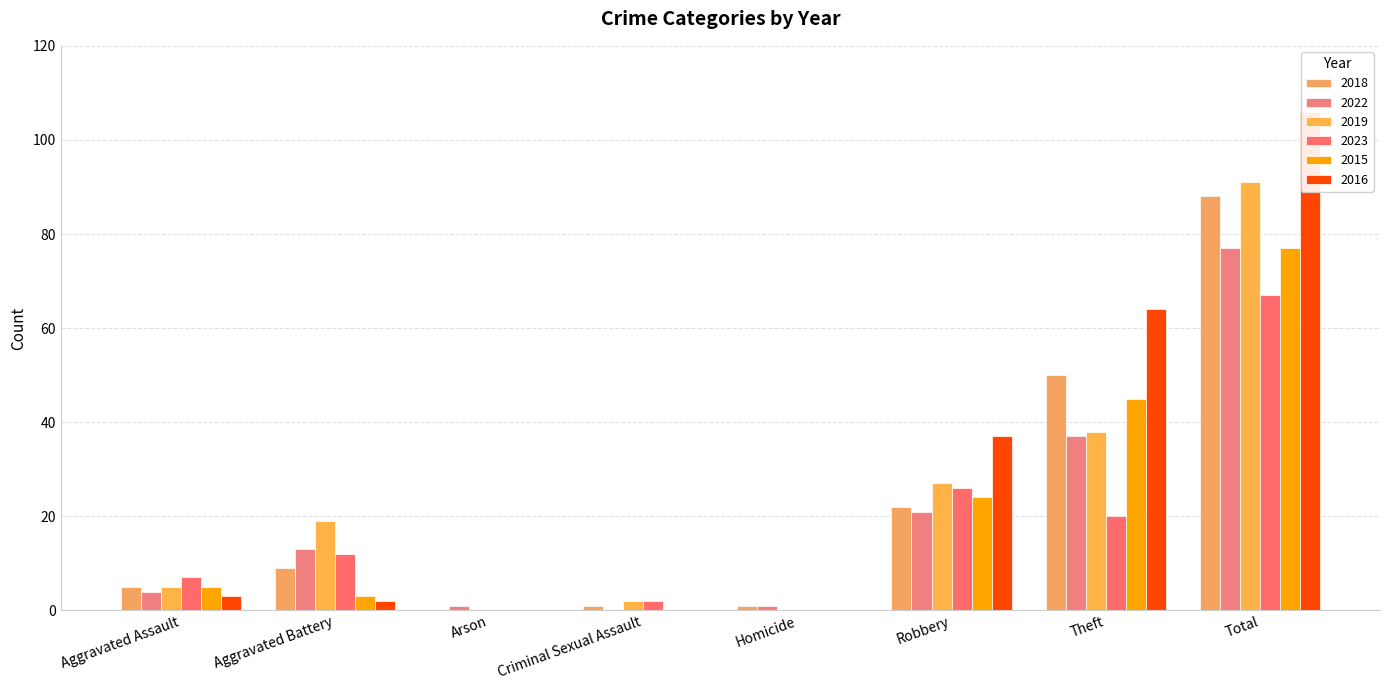

Where is 2015 nearest to the value 38?

Theft